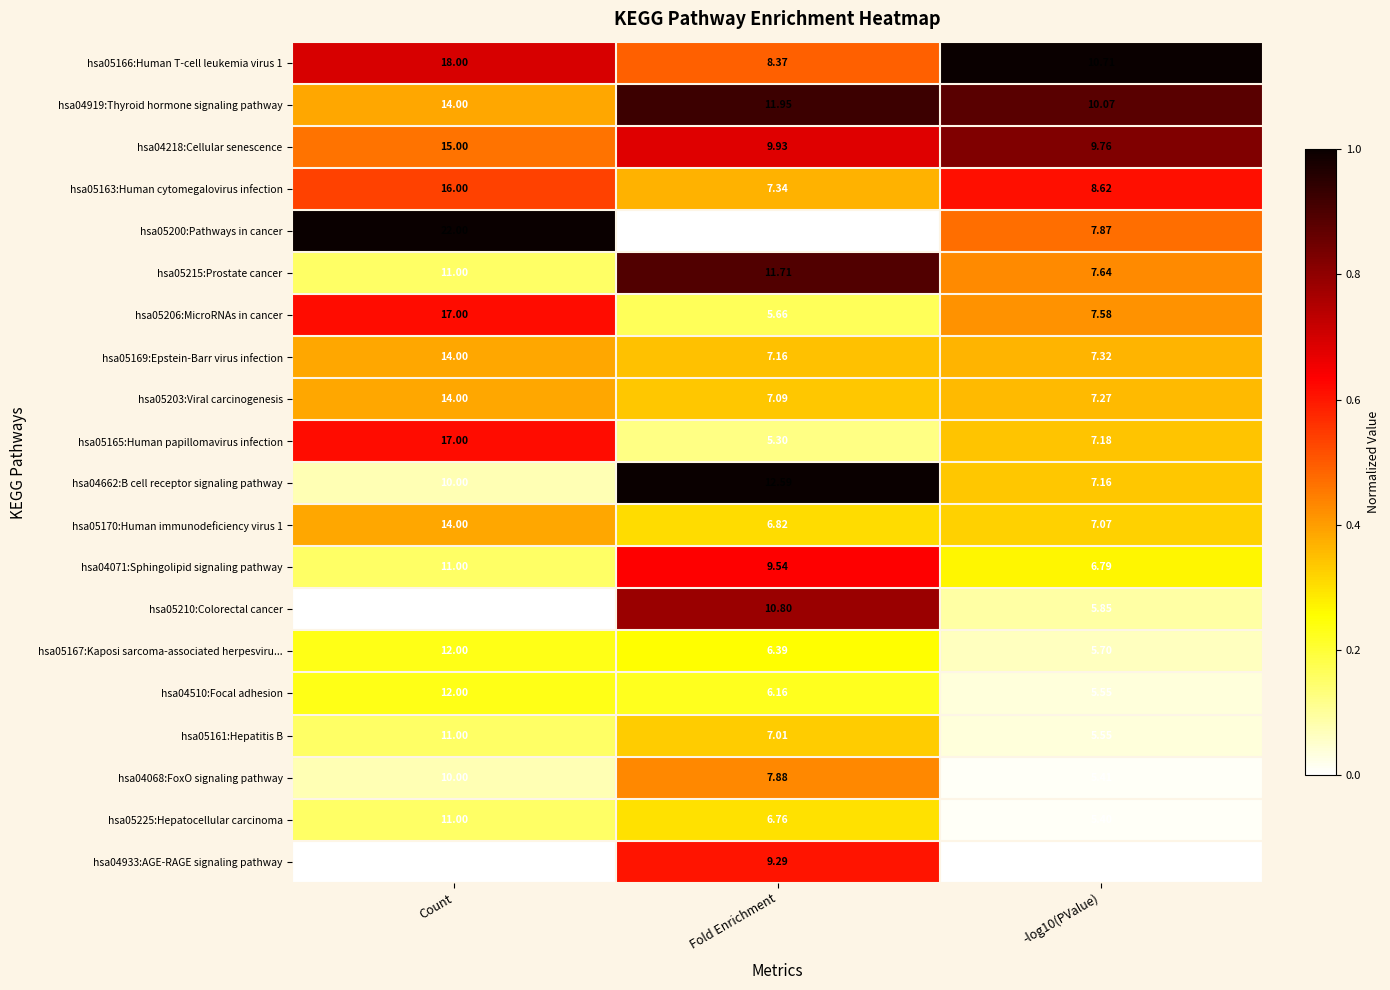

Is the value of hsa05169:Epstein-Barr virus infection at Count greater than the value of hsa04510:Focal adhesion at Count?

Yes